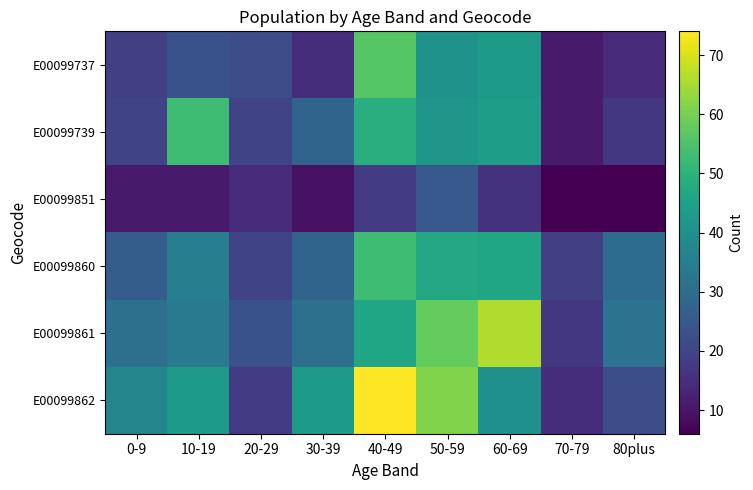

Rank the series at 20-29 from lowest to highest value.

E00099851, E00099862, E00099739, E00099860, E00099737, E00099861